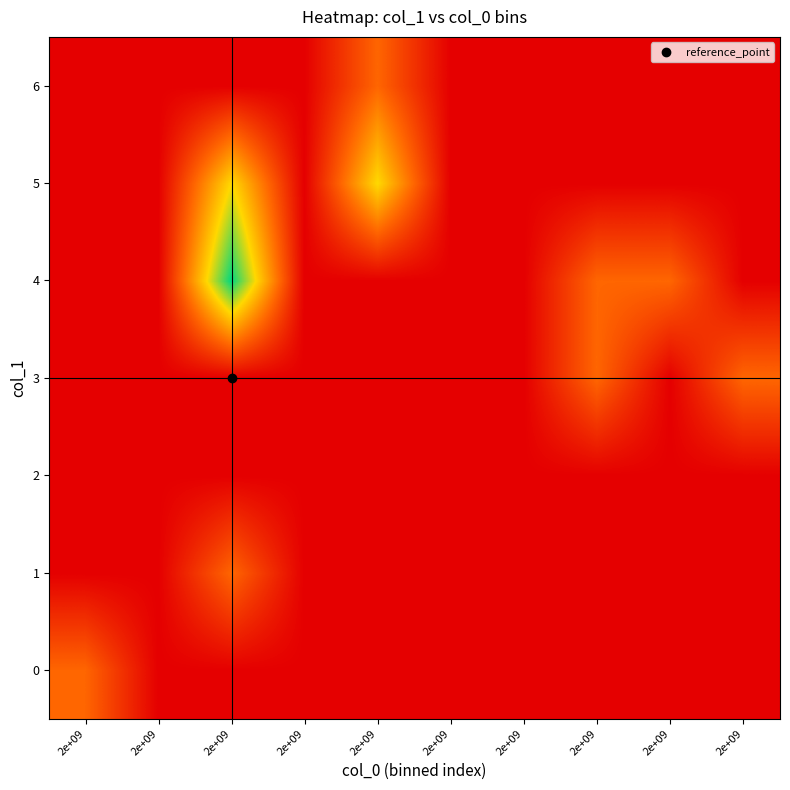

What is the total value across all series at 2e+09?

0.3